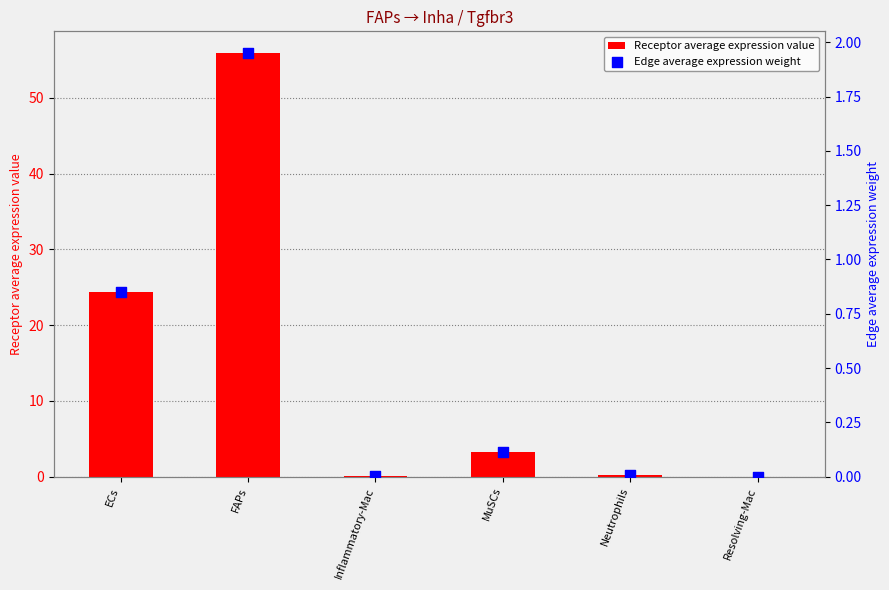

Which series has the largest total across all categories?

Receptor average expression value